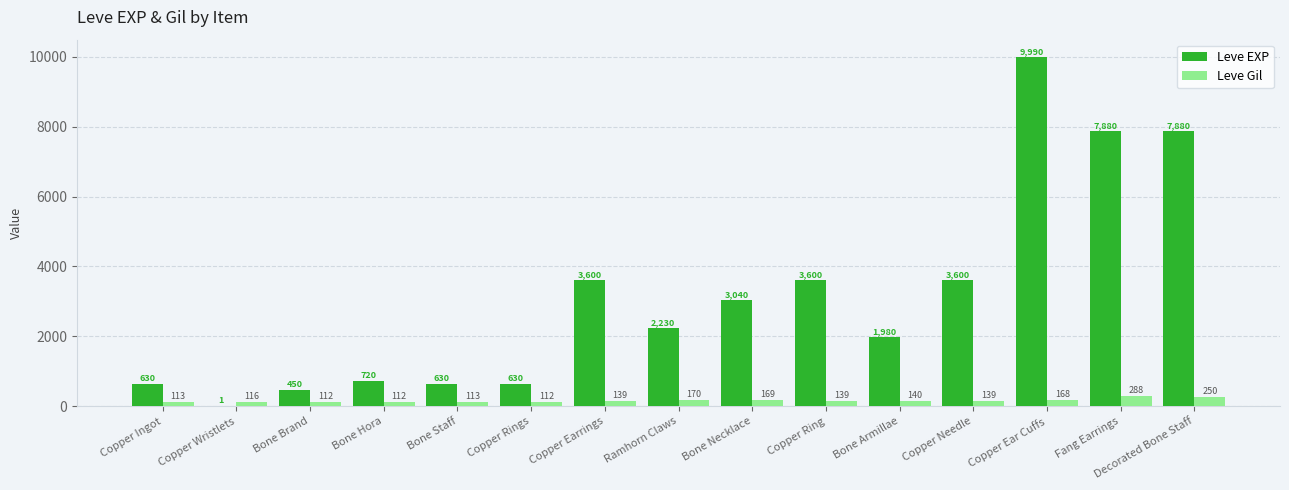

Read the Leve Gil value at Copper Ingot, to the nearest 50.

100